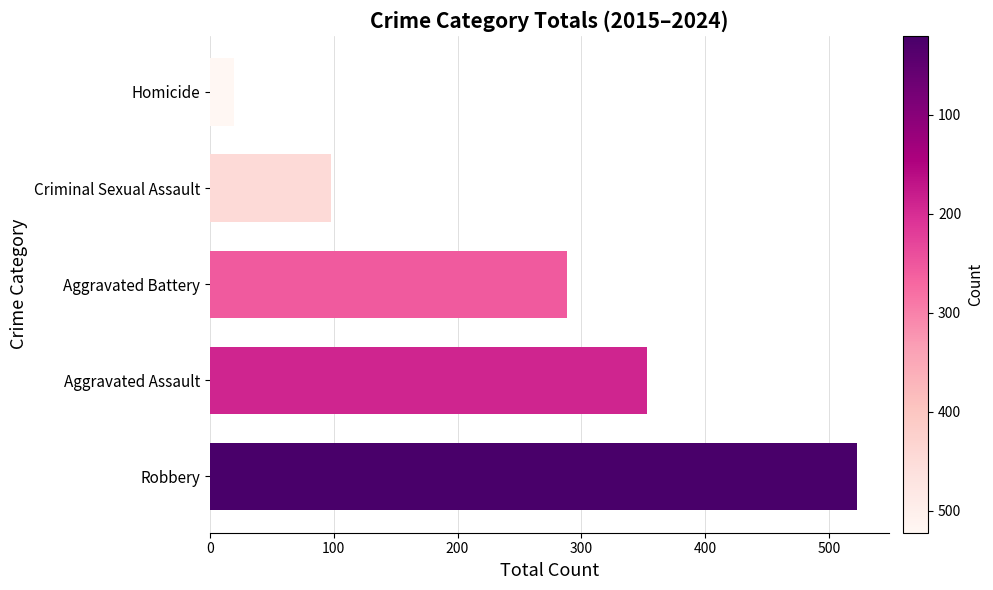

Reading bottom to top, what are all the values shown in this chart?

Robbery=522	Aggravated Assault=353	Aggravated Battery=288	Criminal Sexual Assault=98	Homicide=20